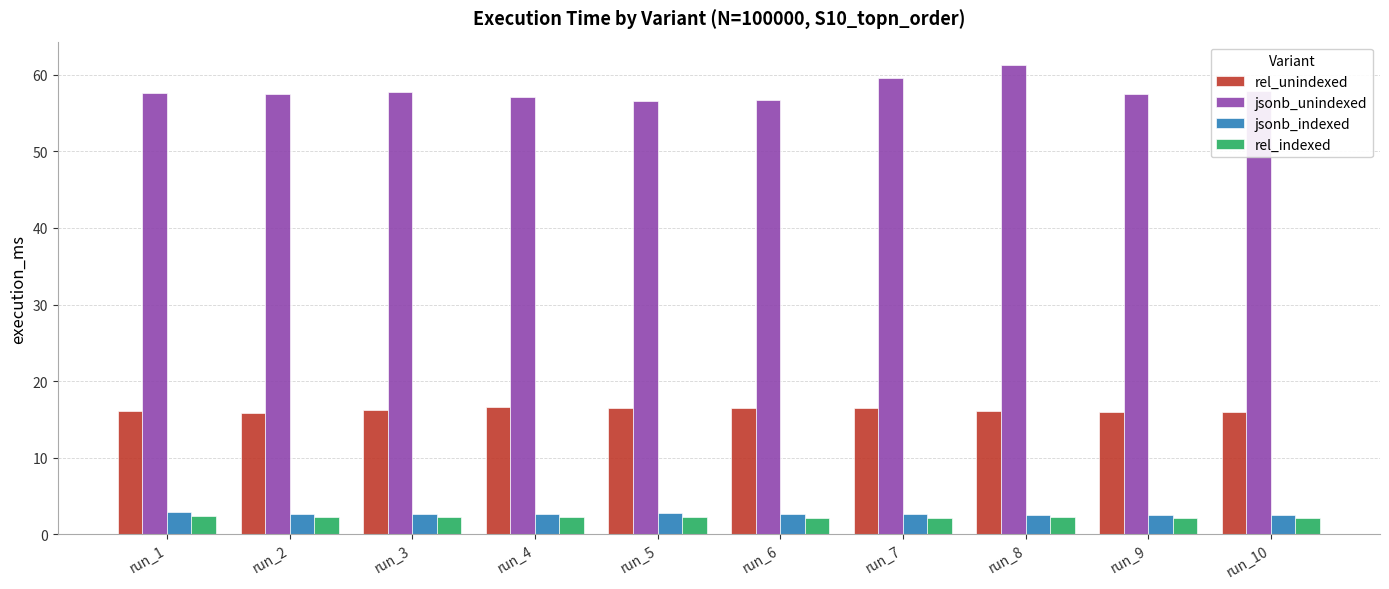

How many groups of bars are there?

10